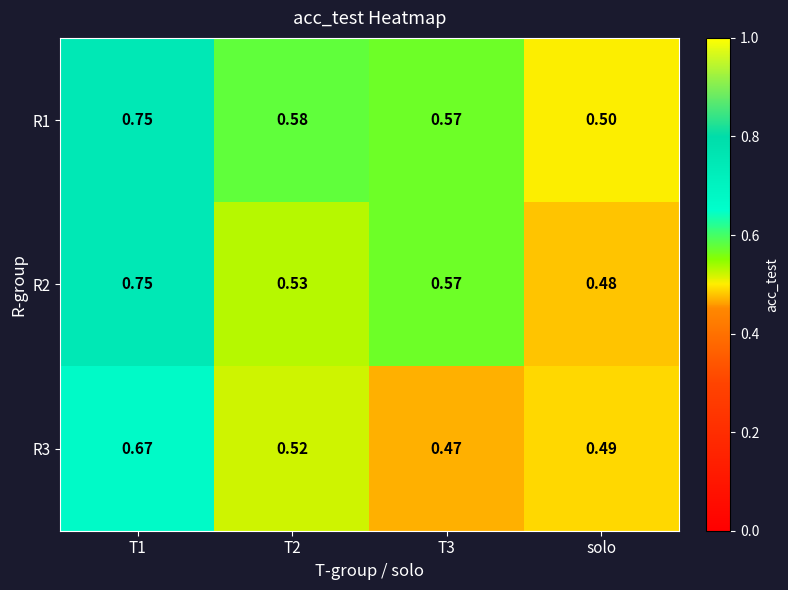

What is the total value across all series at solo?

1.5